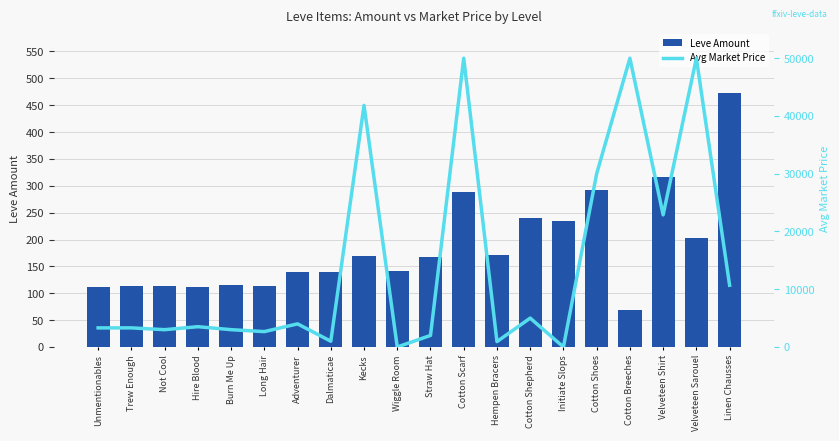

Which series has the largest total across all categories?

Avg Market Price